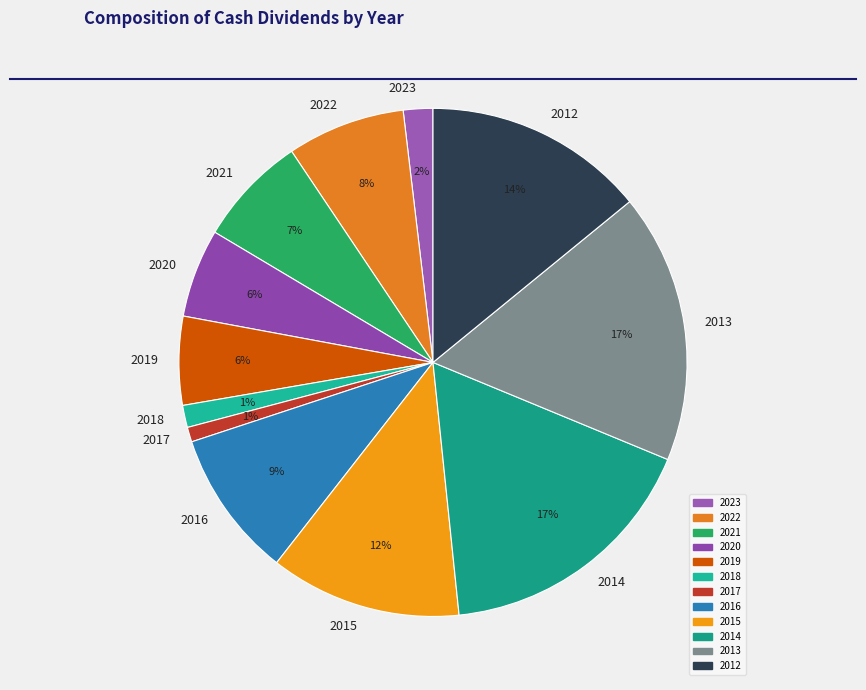

Does 2021 account for over 50% of the chart?

No